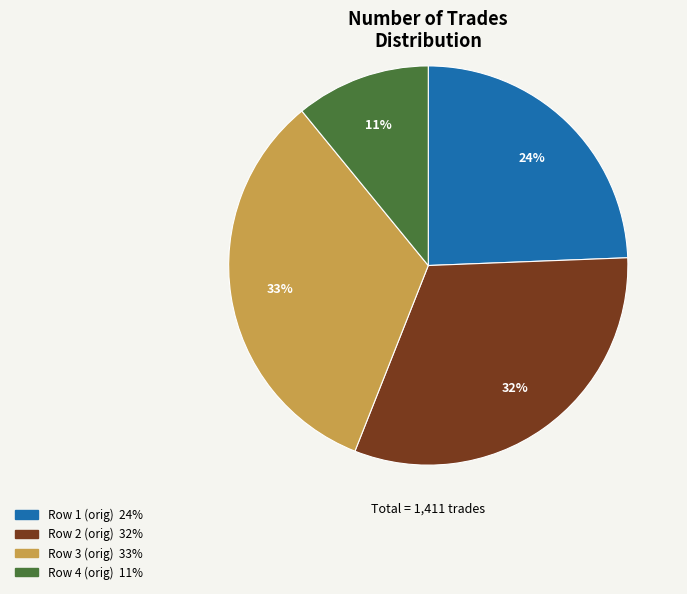

Does any single category account for the majority?

No